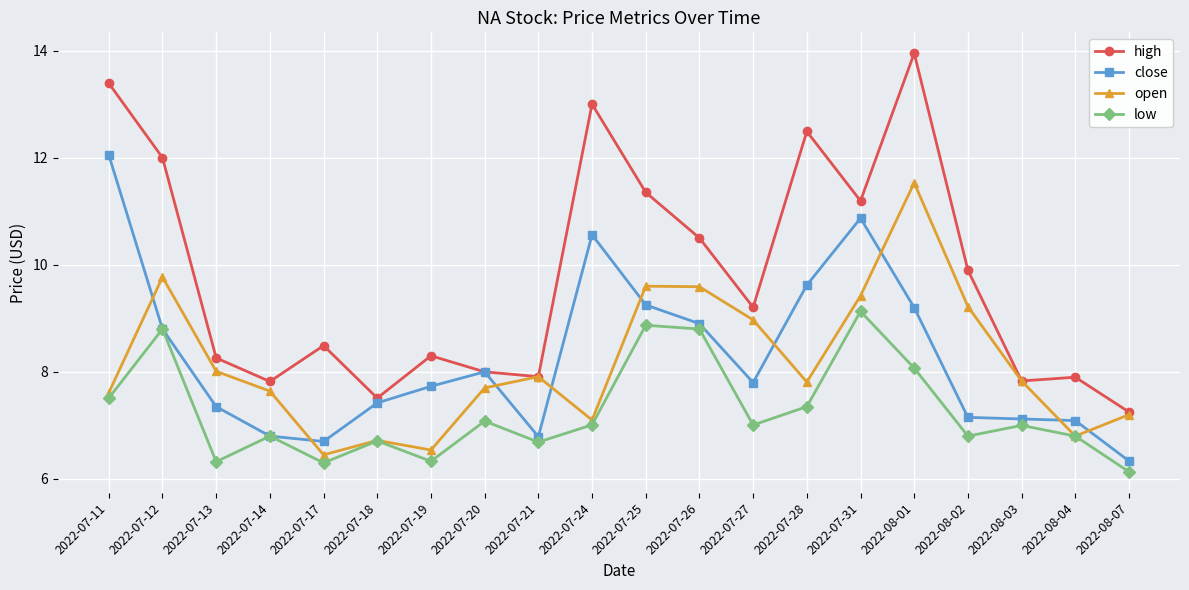

True or false: high has more than 1 points higher than both neighbors.

True